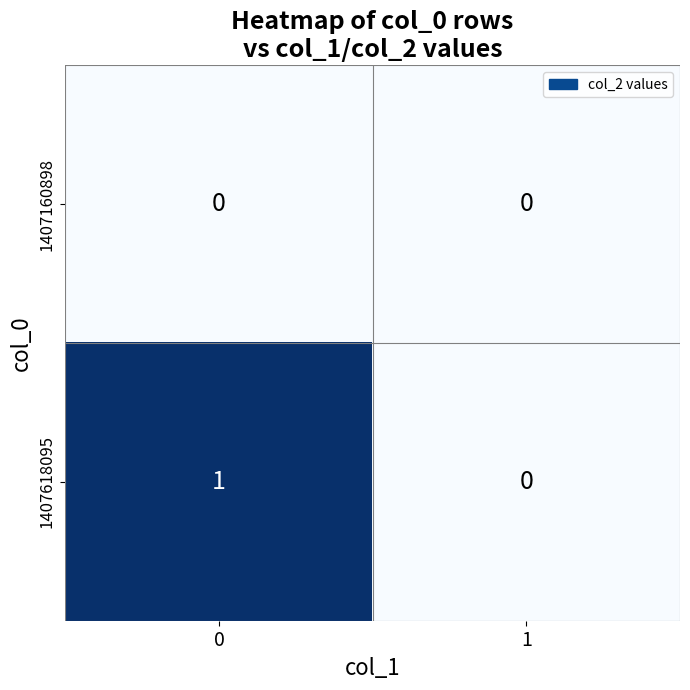

What is the maximum value shown in the chart?

1